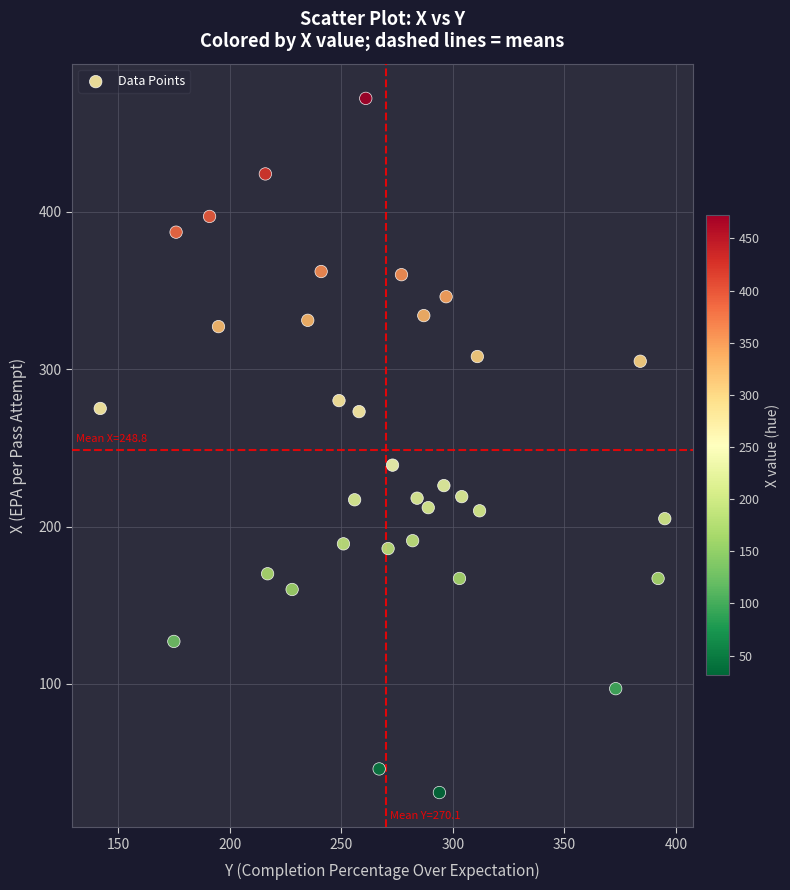

What Y value in the scatter plot is closest to 251?

239